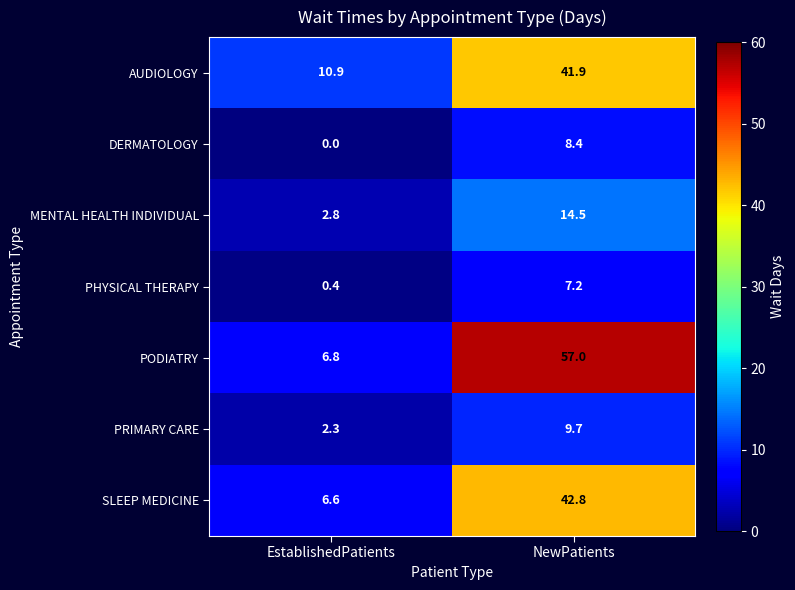

What is the sum of the MENTAL HEALTH INDIVIDUAL values at NewPatients and EstablishedPatients?

17.3